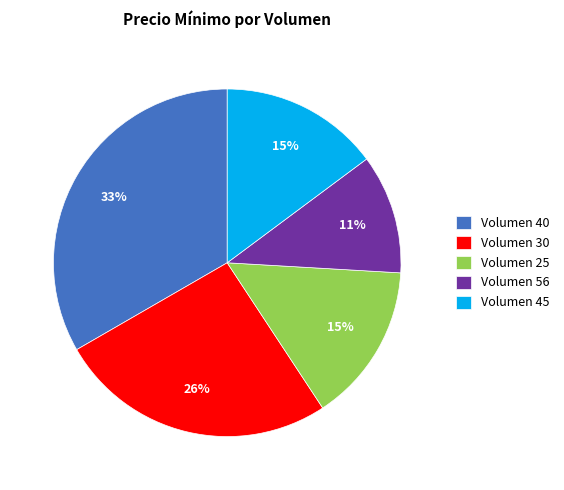

Is the sum of Volumen 25 and Volumen 45 greater than half?

No